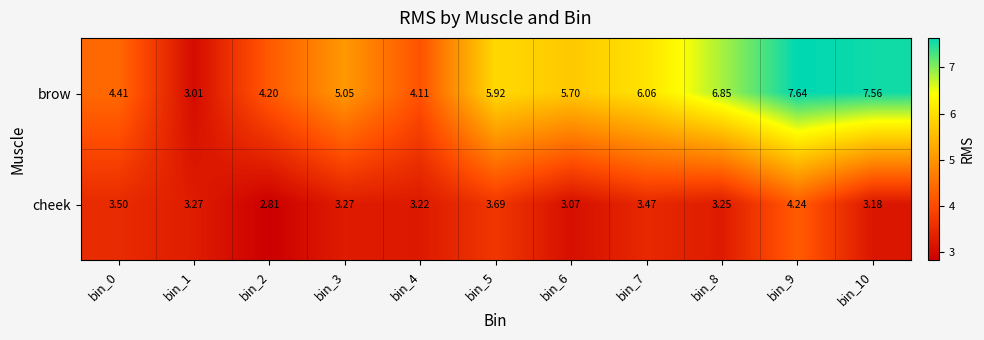

Which series has the largest total across all categories?

brow